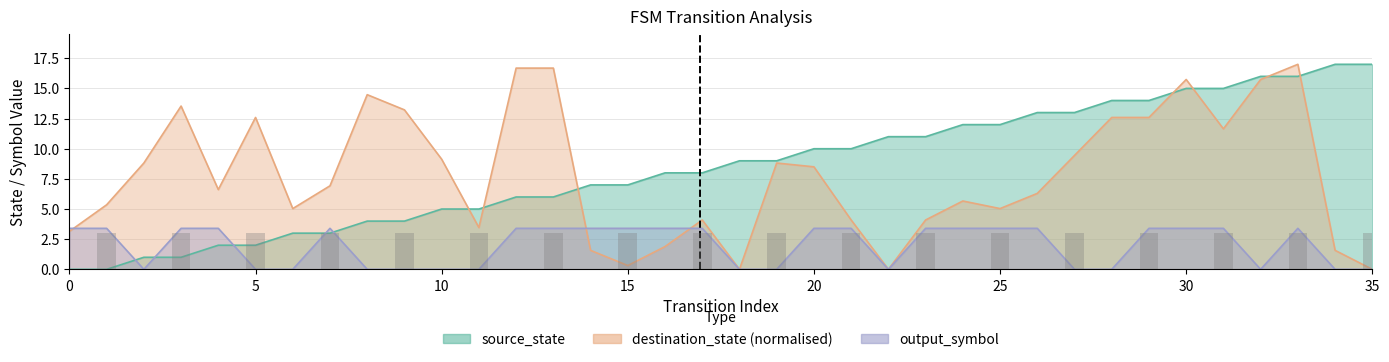

Between 12 and 19, which is larger?

19